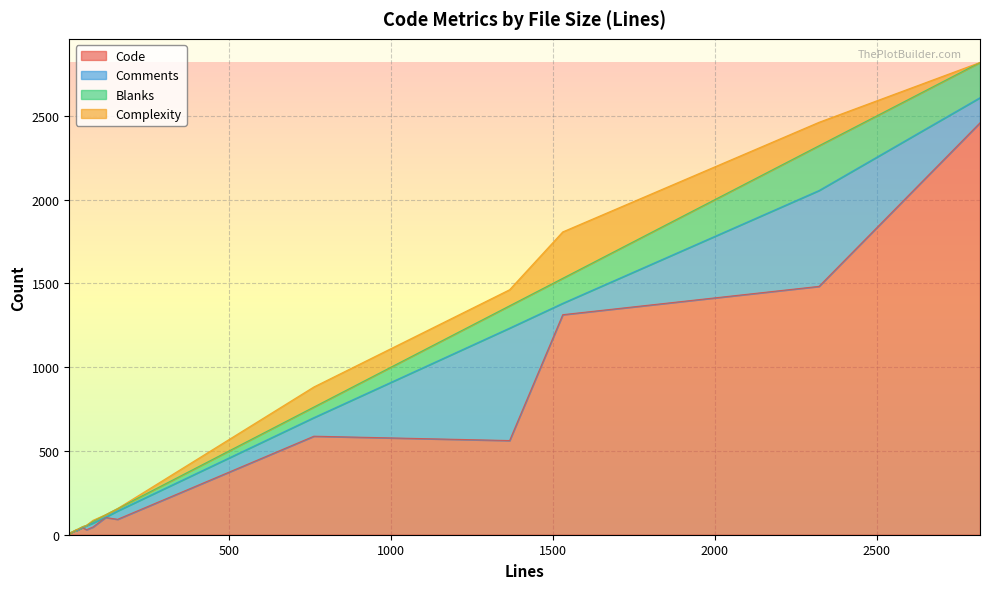

What is the value of the Comments point at the 4th from the left?

111